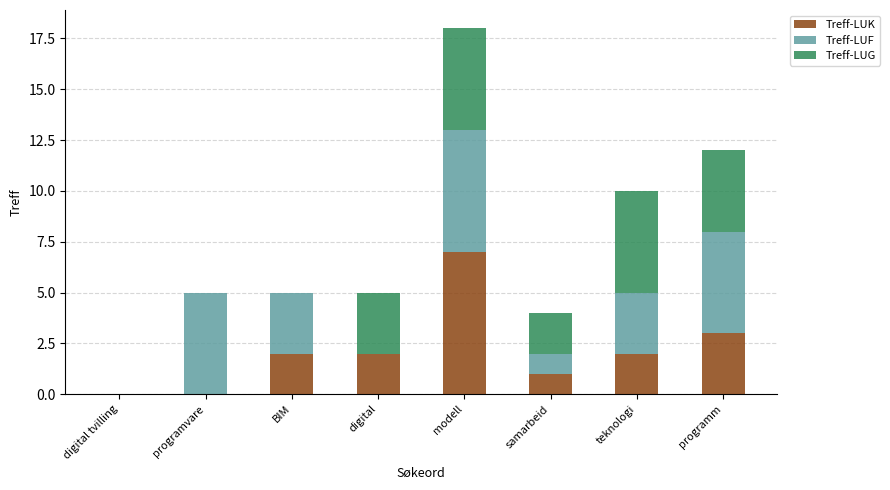

How many categories are shown in the chart?

8